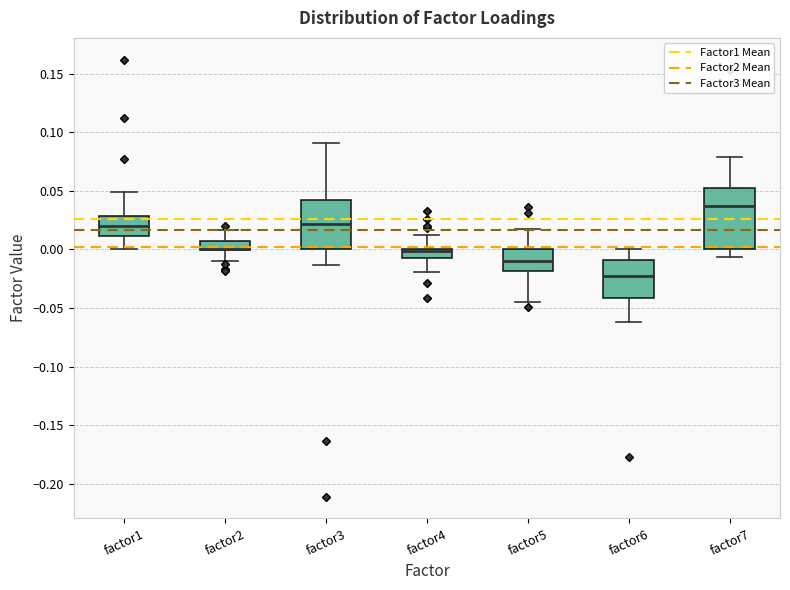

Which box is the tallest, from its lower edge to its upper edge?

factor7